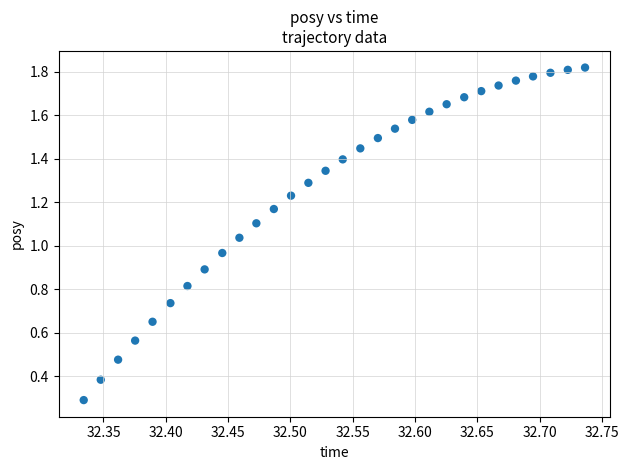

What is the range of X values (max minus min)?

0.4